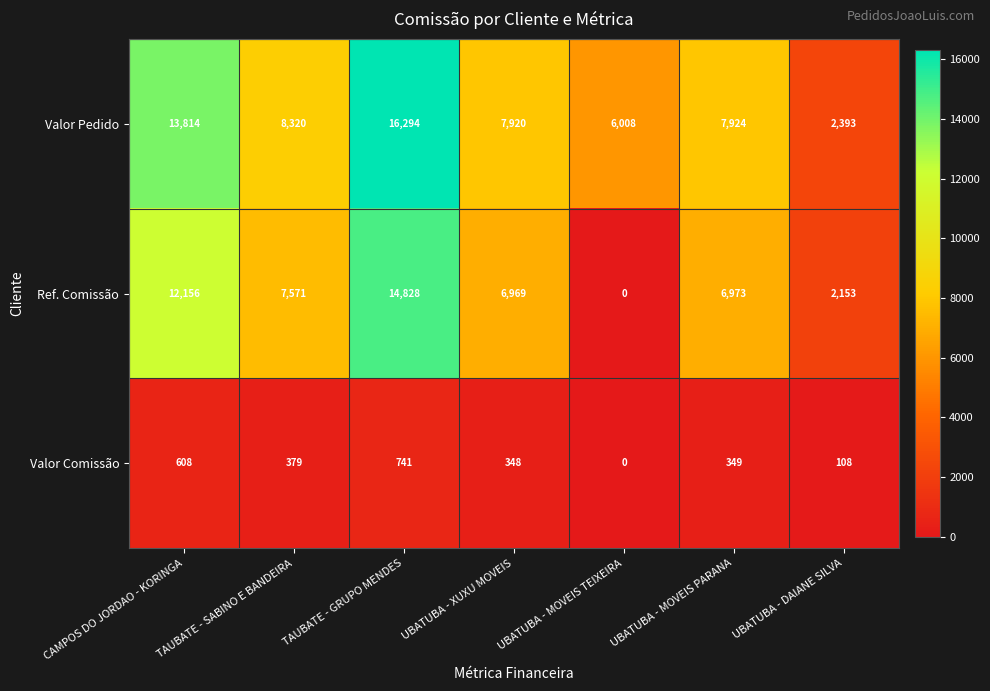

List the series in order of their overall mean, highest first.

Valor Pedido, Ref. Comissão, Valor Comissão